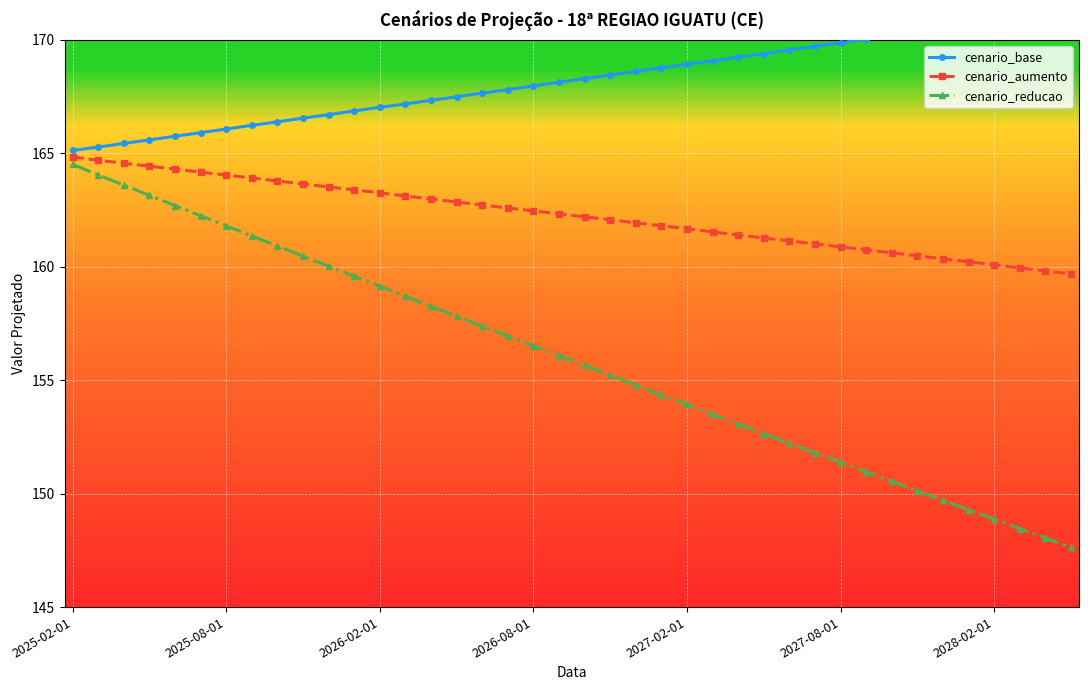

Which series has the largest range (max minus min)?

cenario_reducao